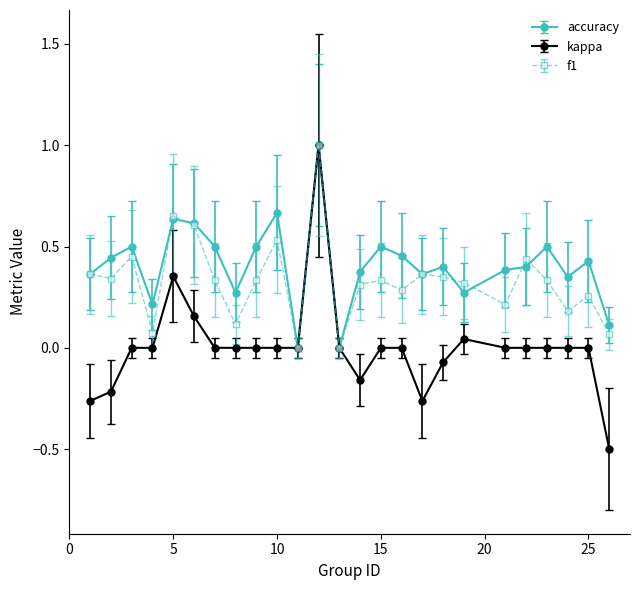

Rank the series by their average value, from lowest to highest.

kappa, f1, accuracy